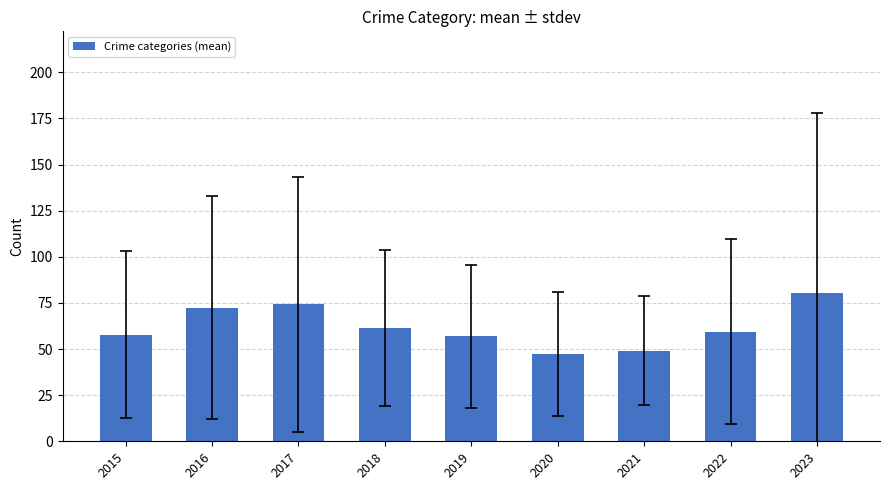

Reading left to right, what are all the values shown in this chart?

57.8	72.4	74.2	61.4	56.8	47.2	49.2	59.4	80.6